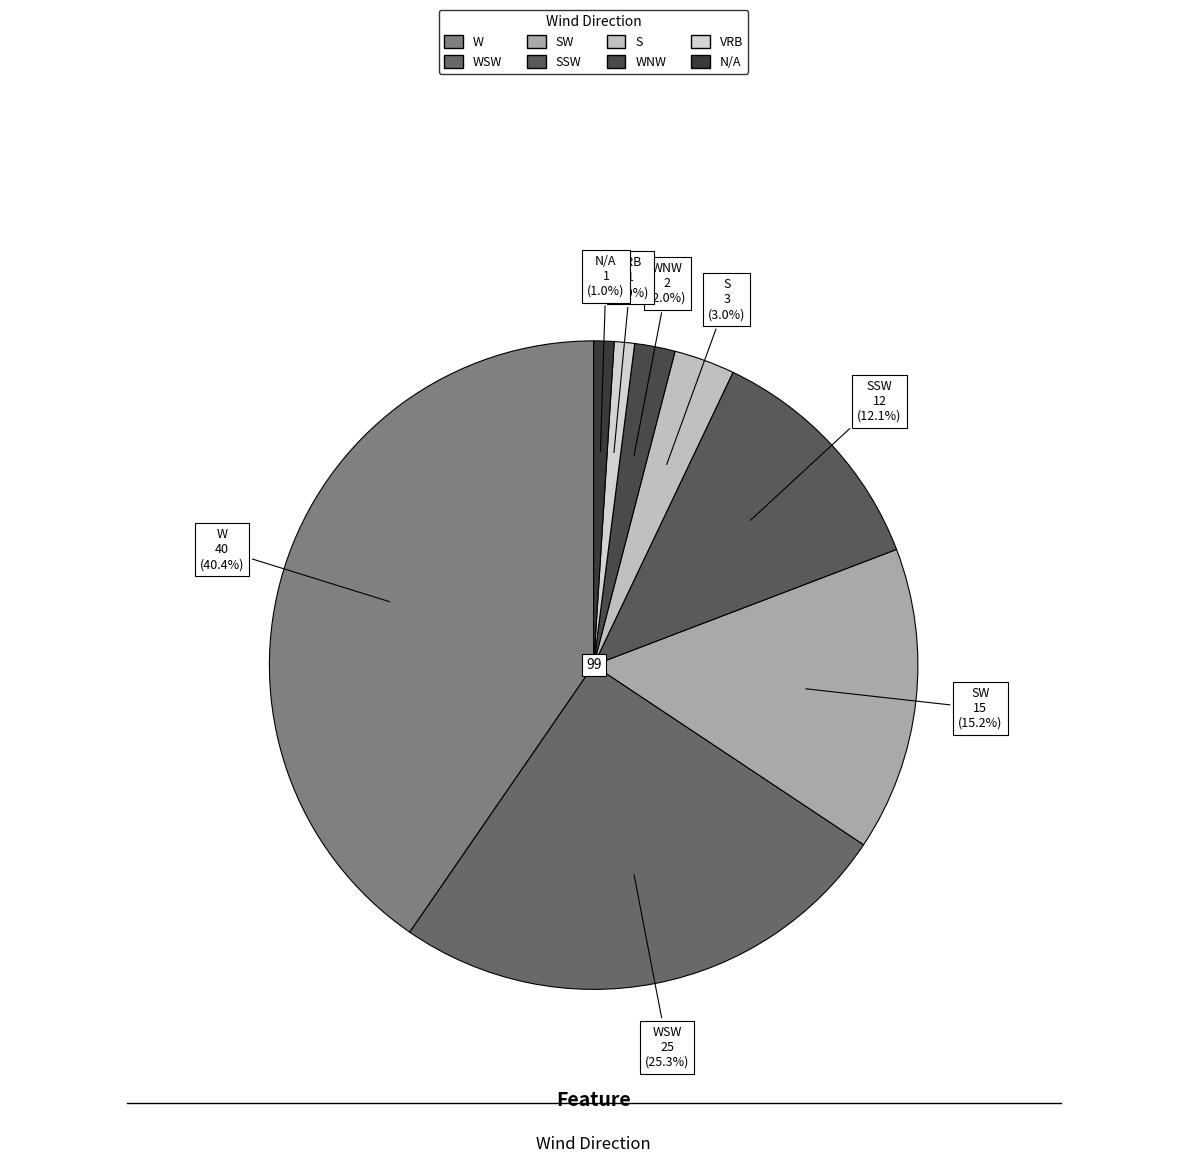

How many slices are in this pie chart?

8